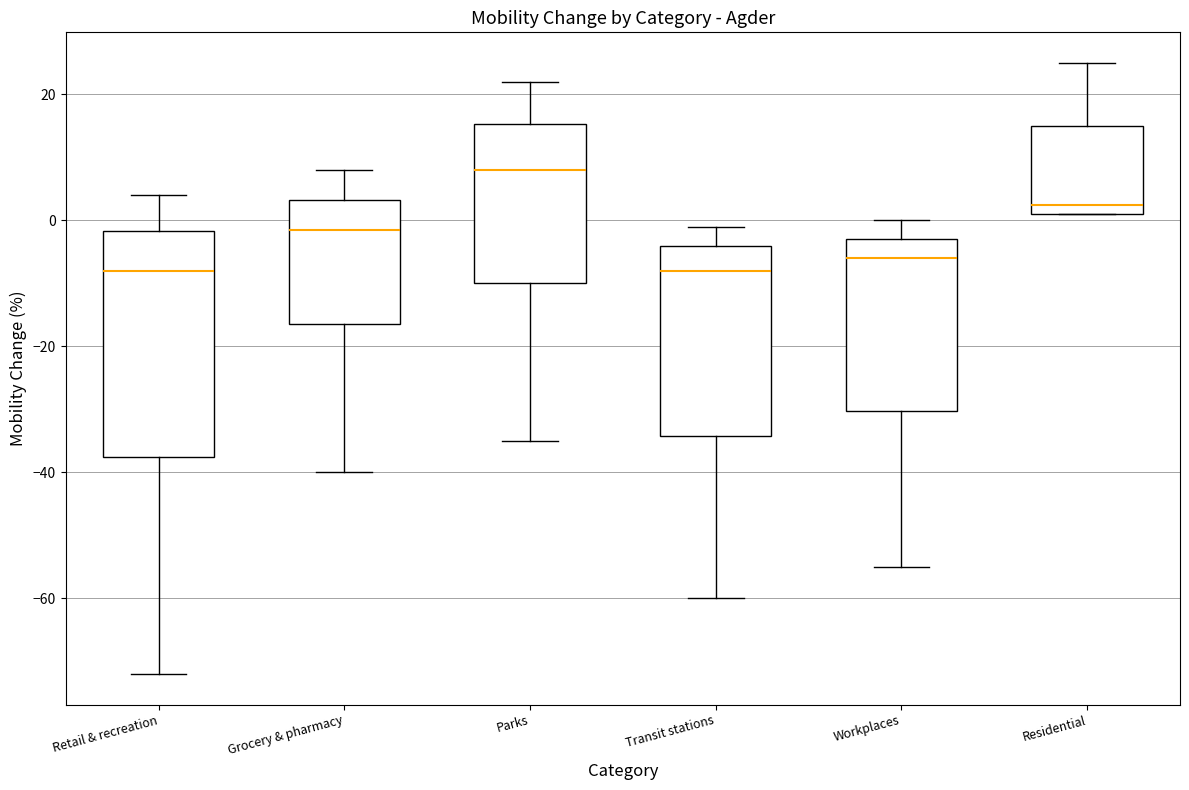

Reading left to right, transcribe this box plot: for each box, give where its median line is, the range the box spans, and where its two whiskers end, as read against the y-axis. The values are not printed on the chart, so give them approximately, as read against the axis.

Retail & recreation: median -8, box -38 to -2, whiskers -72 to 4
Grocery & pharmacy: median -2, box -16 to 4, whiskers -40 to 8
Parks: median 8, box -10 to 16, whiskers -34 to 22
Transit stations: median -8, box -34 to -4, whiskers -60 to 0
Workplaces: median -6, box -30 to -2, whiskers -54 to 0
Residential: median 2 (just above the box's lower edge), box 2 to 16, whiskers 2 to 26